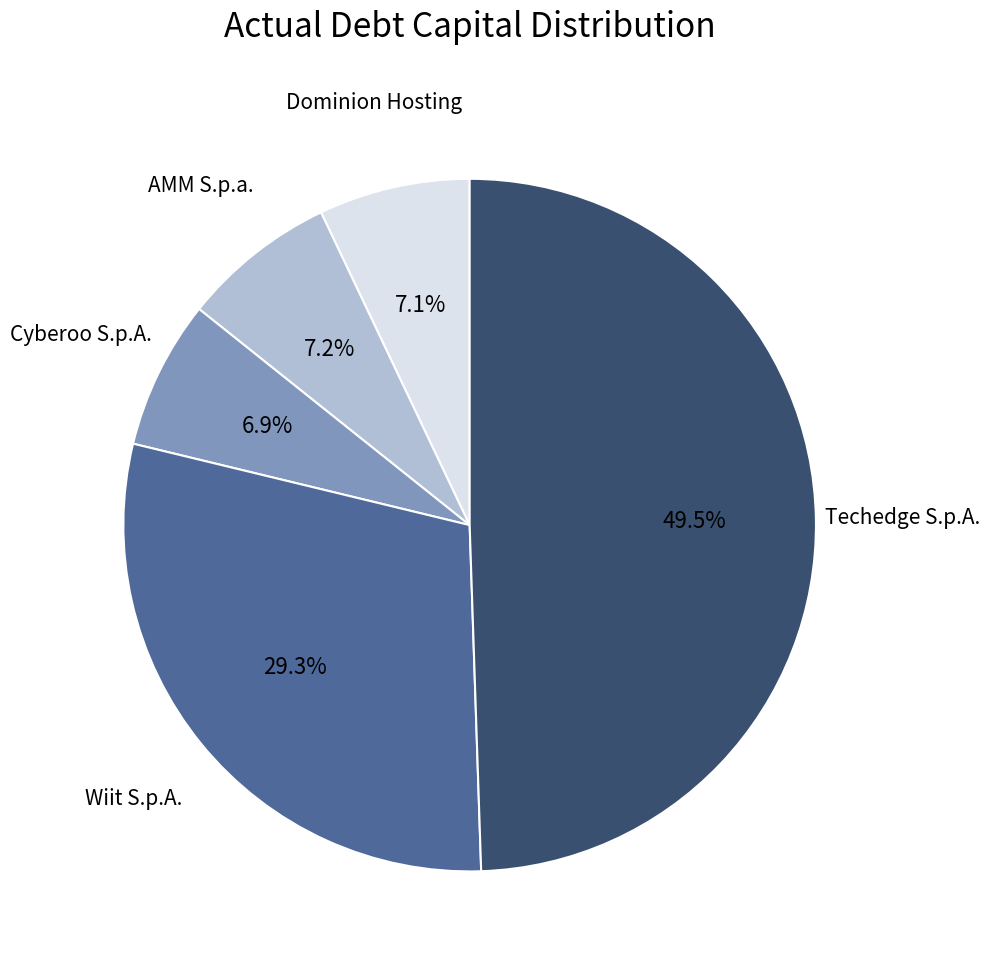

How many slices are in this pie chart?

5